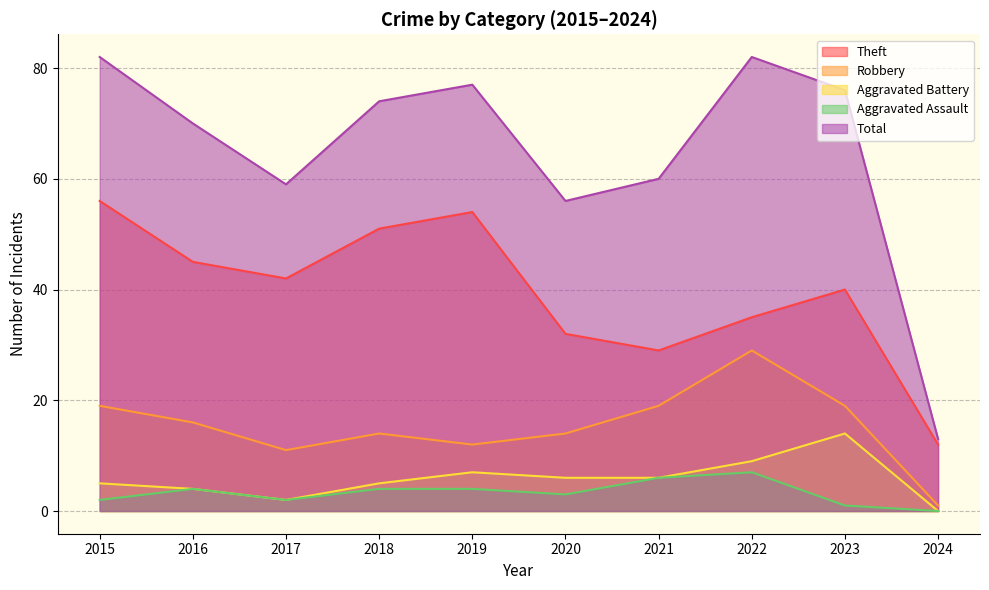

At which label does Aggravated Battery first exceed 6?

2019